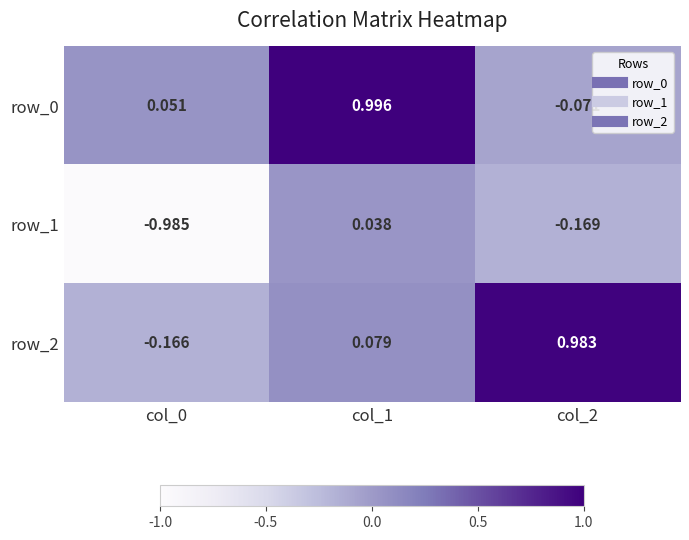

Is the value of row_1 at col_2 greater than the value of row_2 at col_2?

No